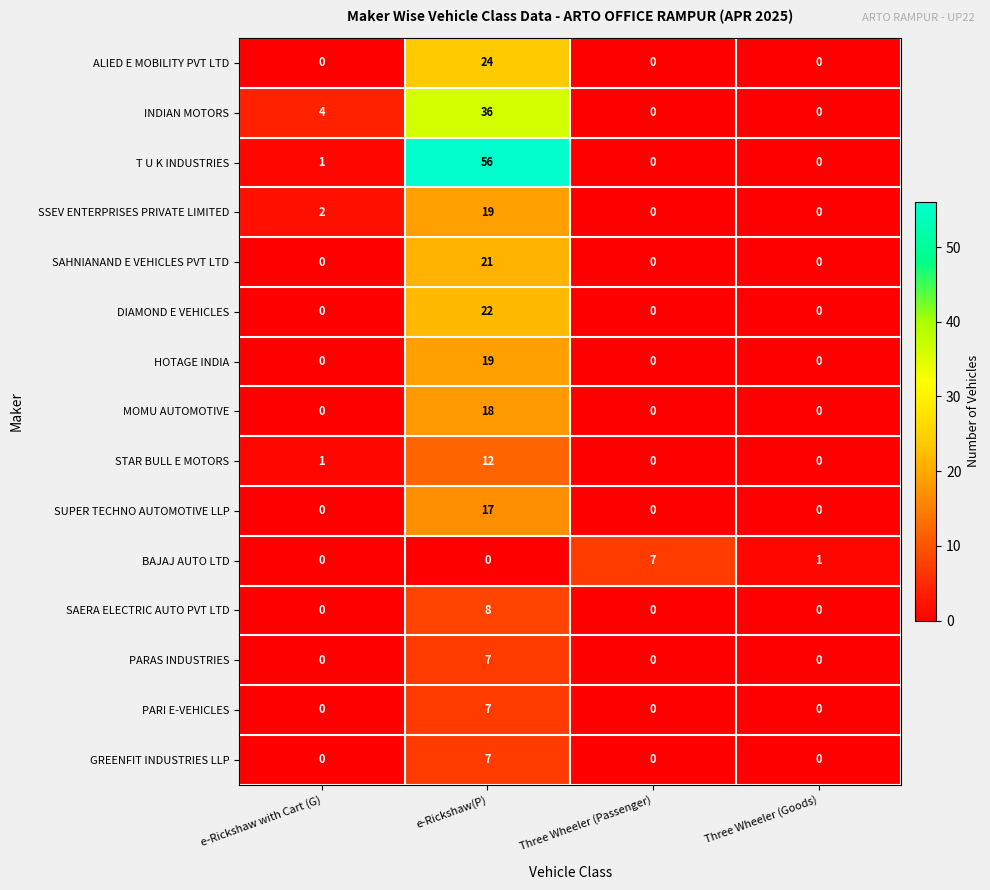

Count the DIAMOND E VEHICLES values in the range 0 to 22.

4